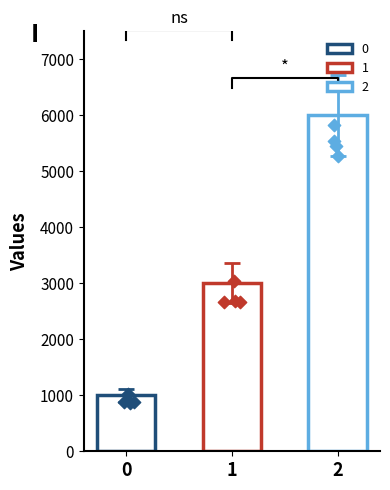

What is the ratio of the value at 1 to the value at 0?

3.0